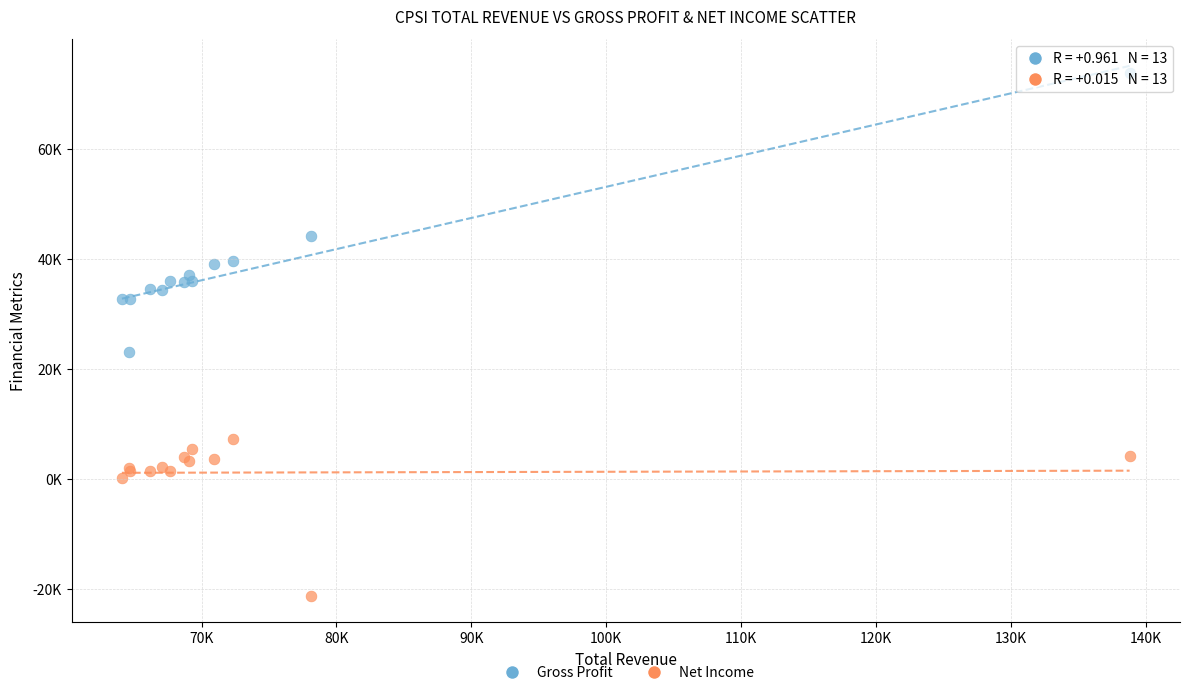

Which series has the widest spread of Y values?

Gross Profit